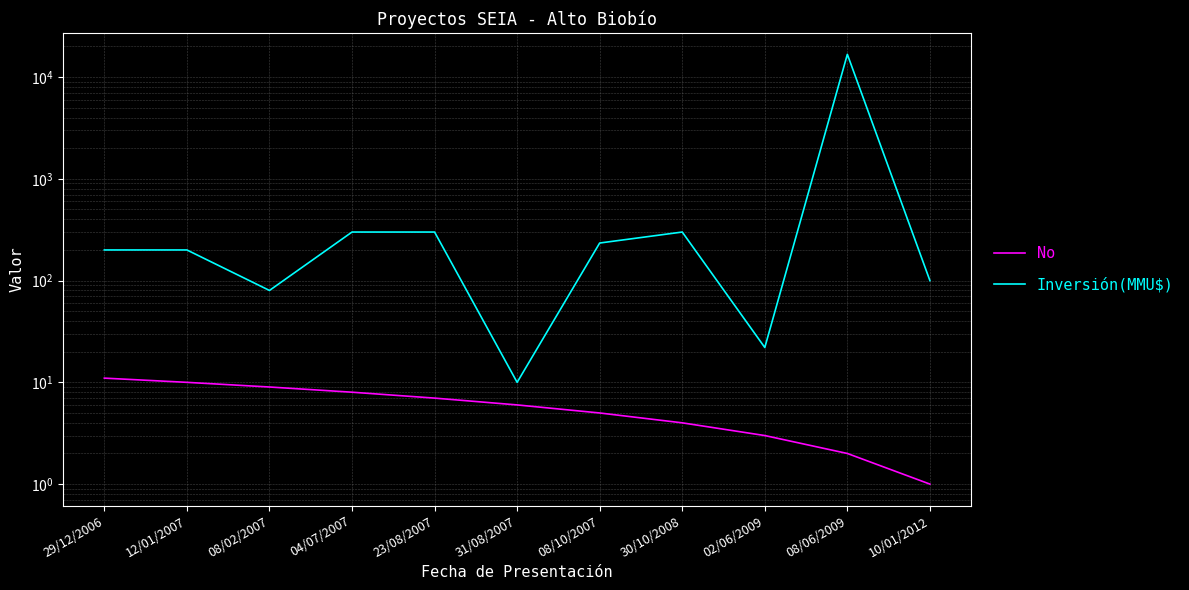

Which label corresponds to the smallest value in the chart?

10/01/2012